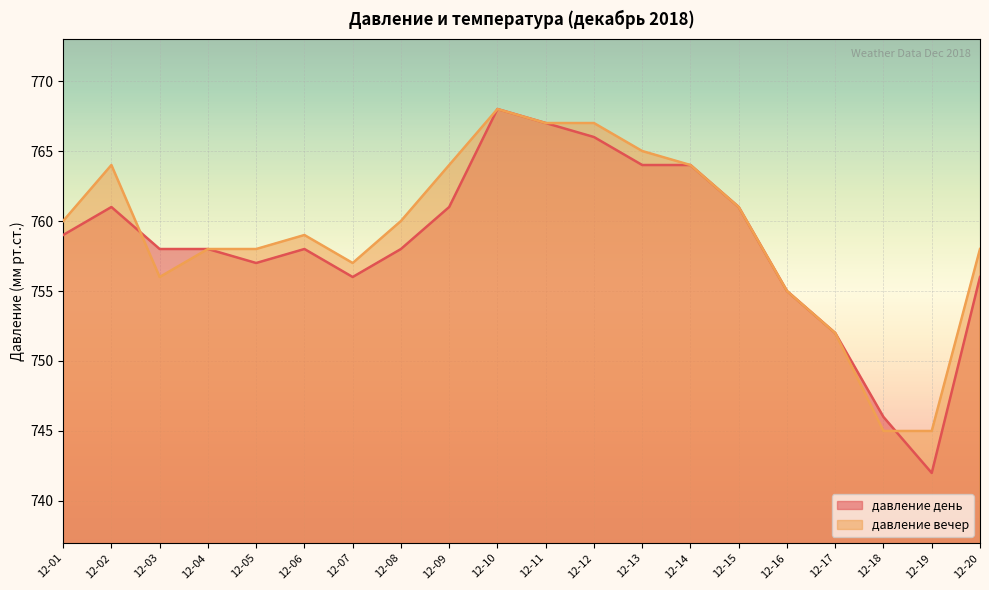

What are all the series names shown in the legend?

давление день, давление вечер